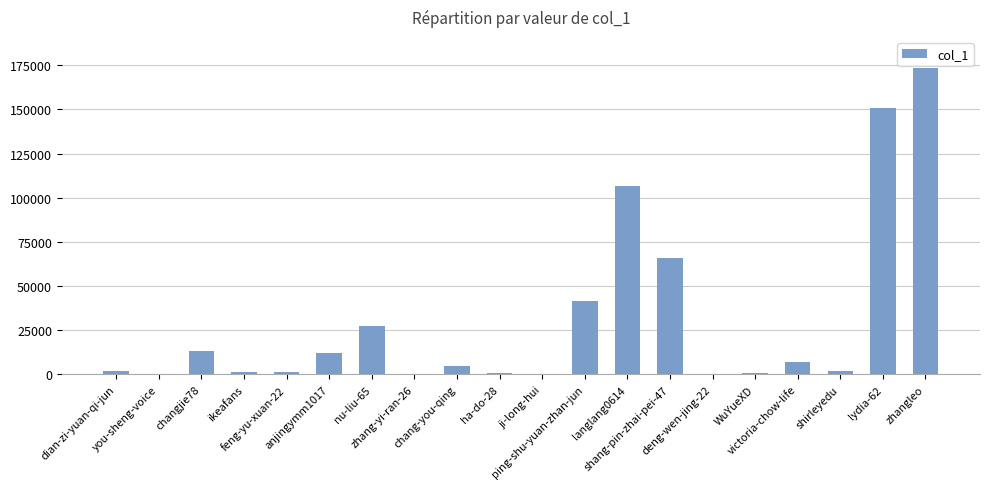

What is the maximum value shown in the chart?

173660